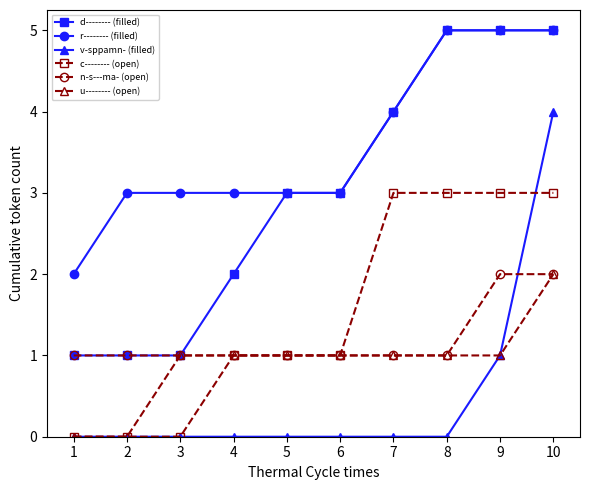

The value of d-------- (filled) at 6 is 4. True or false?

False